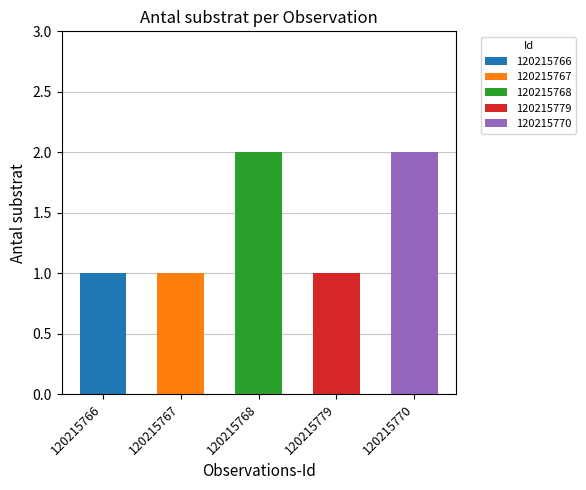

Count the values in the range 1 to 2.

5